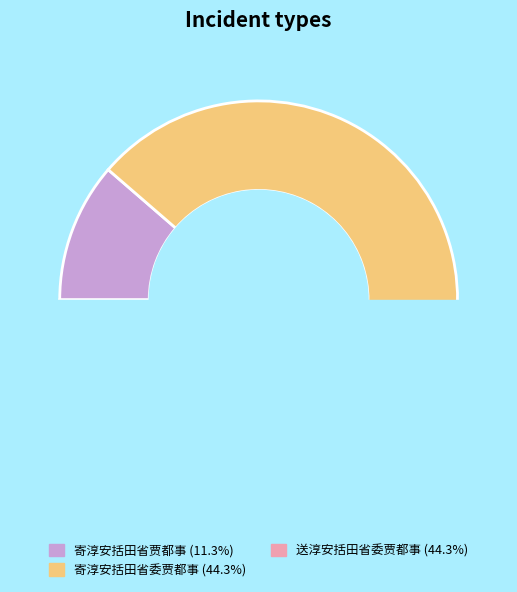

Does 送淳安括田省委贾都事 represent more than half of the total?

No